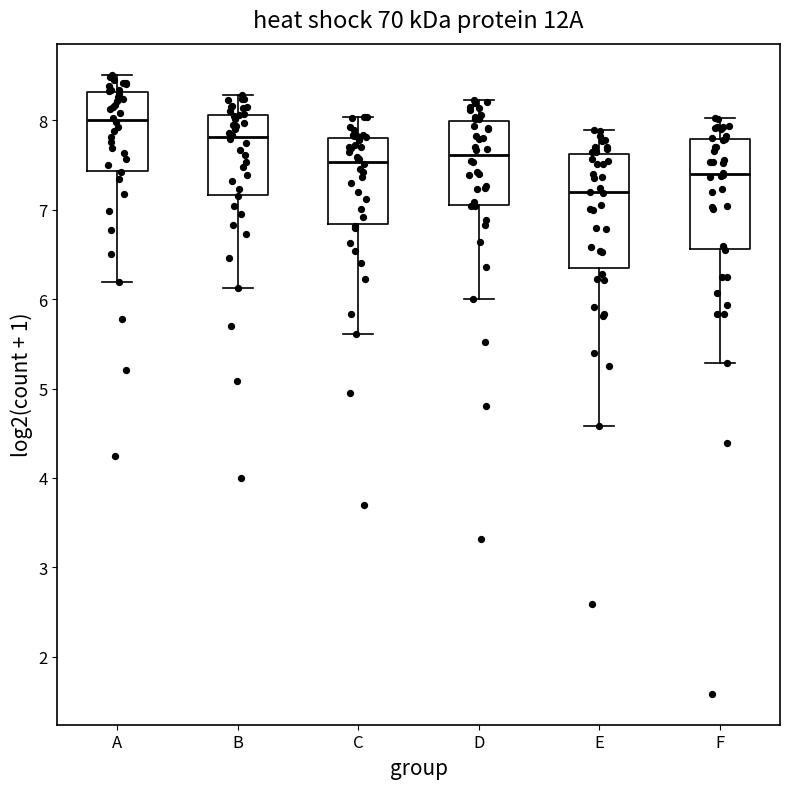

Where does the lower whisker of the box for A end on the y-axis? The values are not printed on the chart, so give them approximately, as read against the axis.

6.2